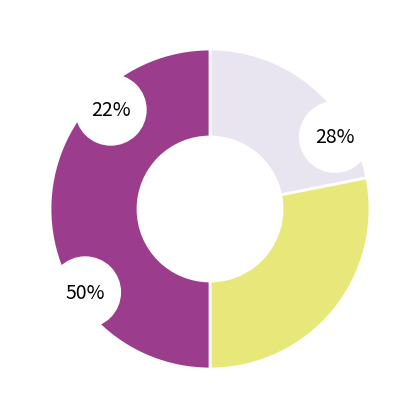

Is there any slice that represents more than half of the pie?

No